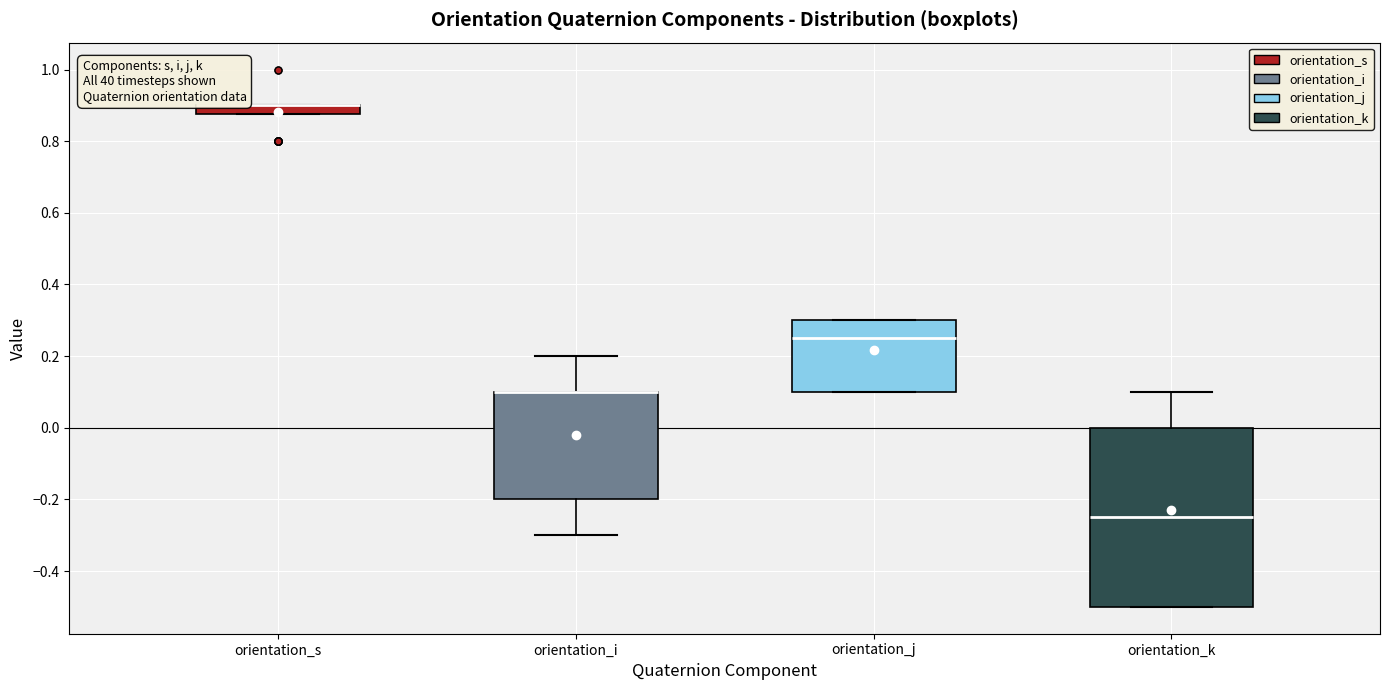

Which box is the tallest, from its lower edge to its upper edge?

orientation_k